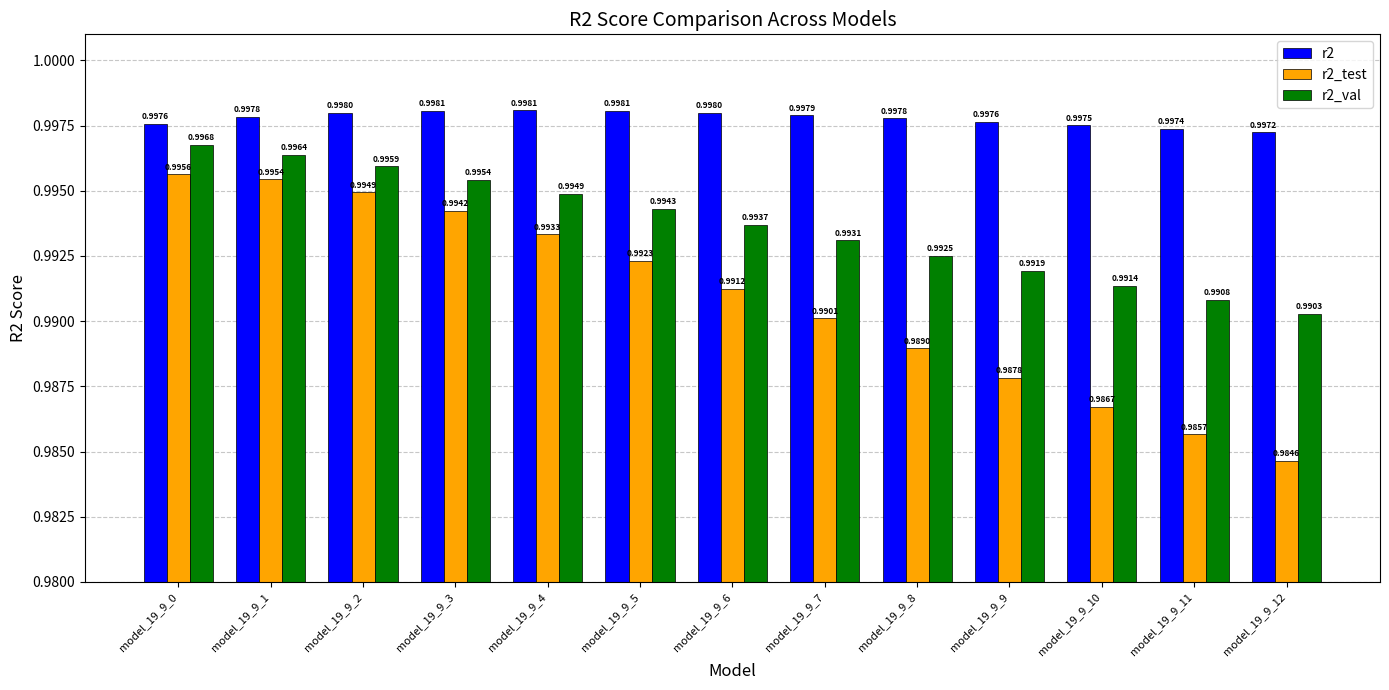

Between model_19_9_0 and model_19_9_5, which series saw the biggest shift?

r2_test